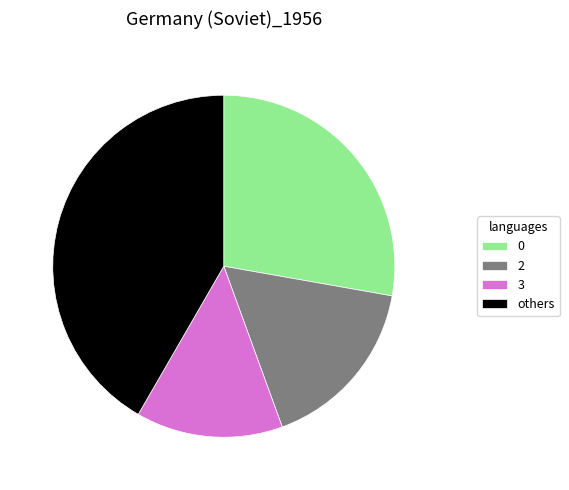

Is there any slice that represents more than half of the pie?

No